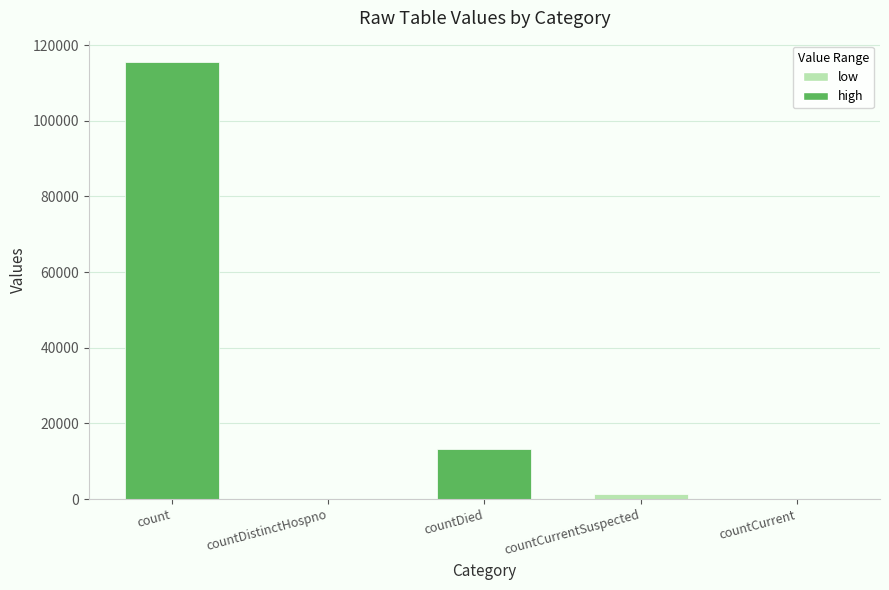

What is the ratio of the value at count to the value at countDied?

8.6